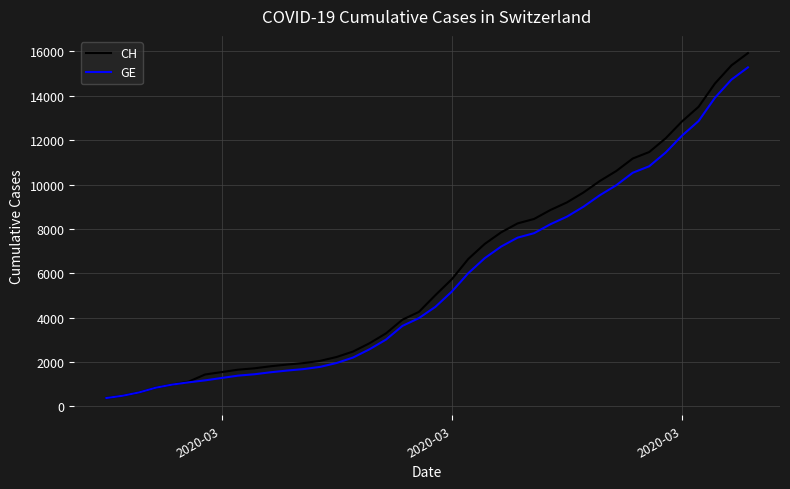

What is the maximum value shown in the chart?

15926